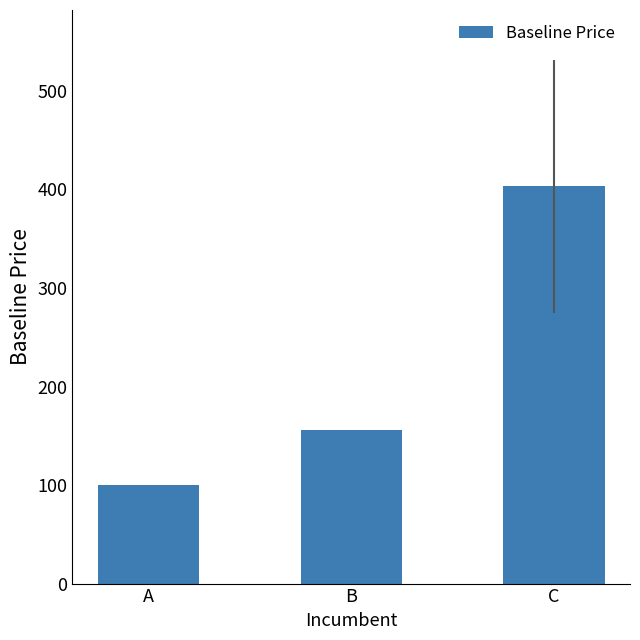

Which label corresponds to the smallest value in the chart?

A